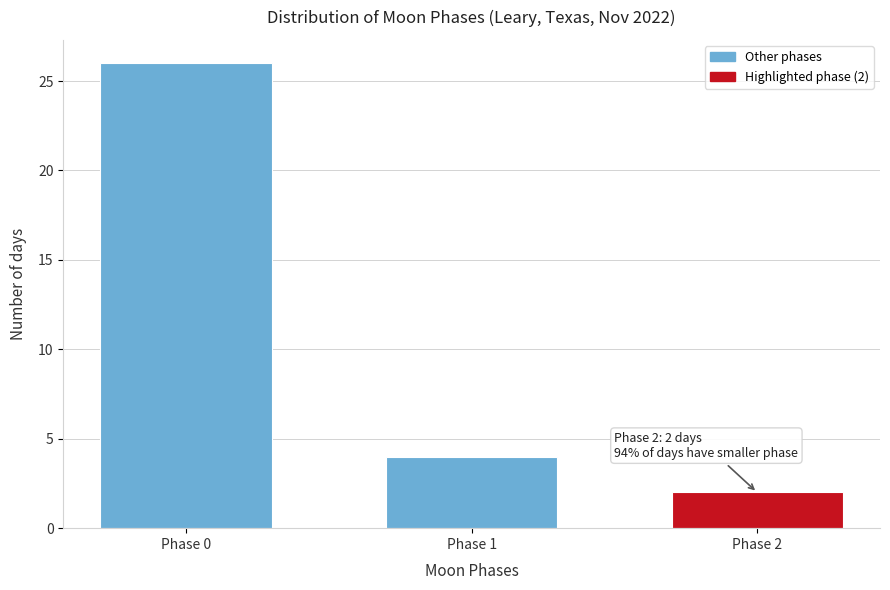

Reading left to right, what are all the values shown in this chart?

Phase 0=26	Phase 1=4	Phase 2=2